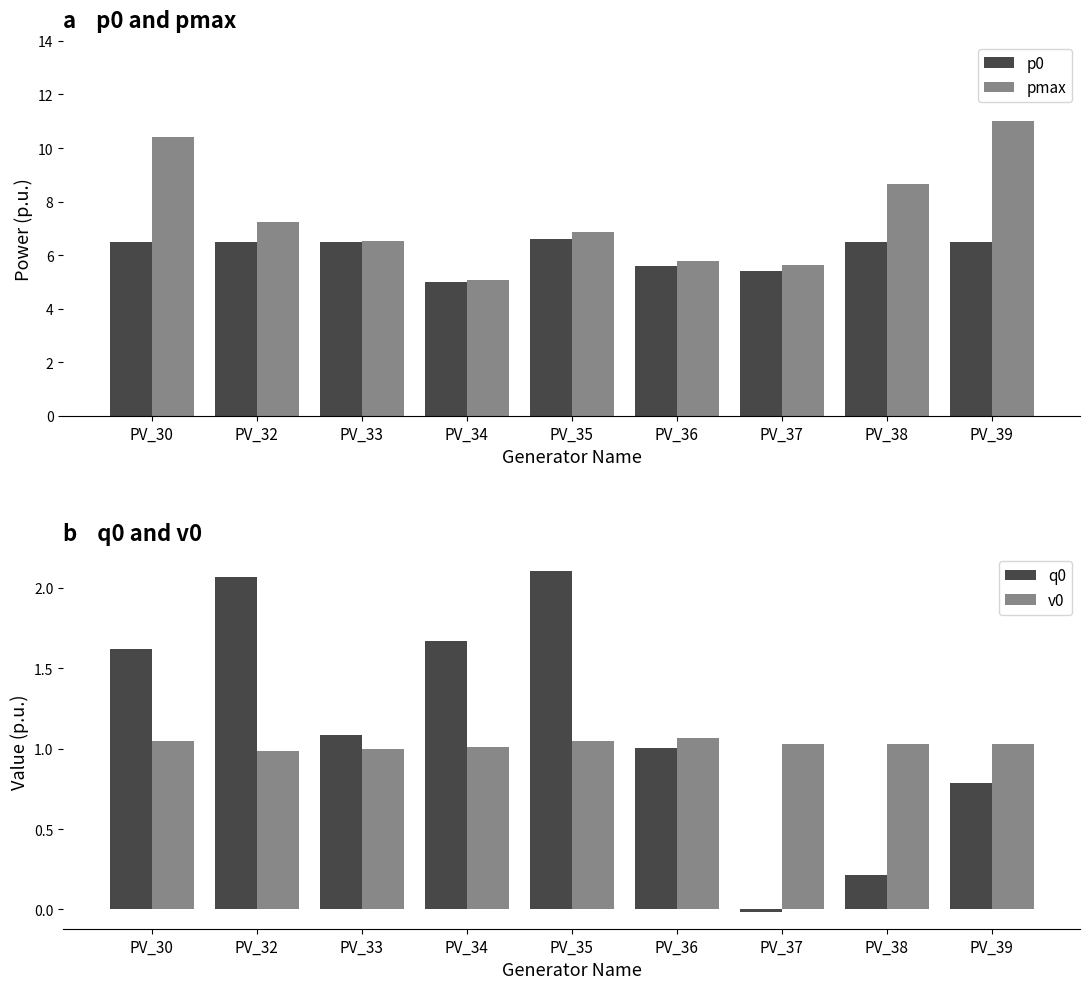

Reading left to right, extract all data points from this chart.

p0: 6.5	6.5	6.5	5.0	6.6	5.6	5.4	6.5	6.5
pmax: 10.4	7.2	6.5	5.1	6.9	5.8	5.6	8.7	11.0
q0: 1.6	2.1	1.1	1.7	2.1	1.0	-0.0	0.2	0.8
v0: 1.0	1.0	1.0	1.0	1.0	1.1	1.0	1.0	1.0